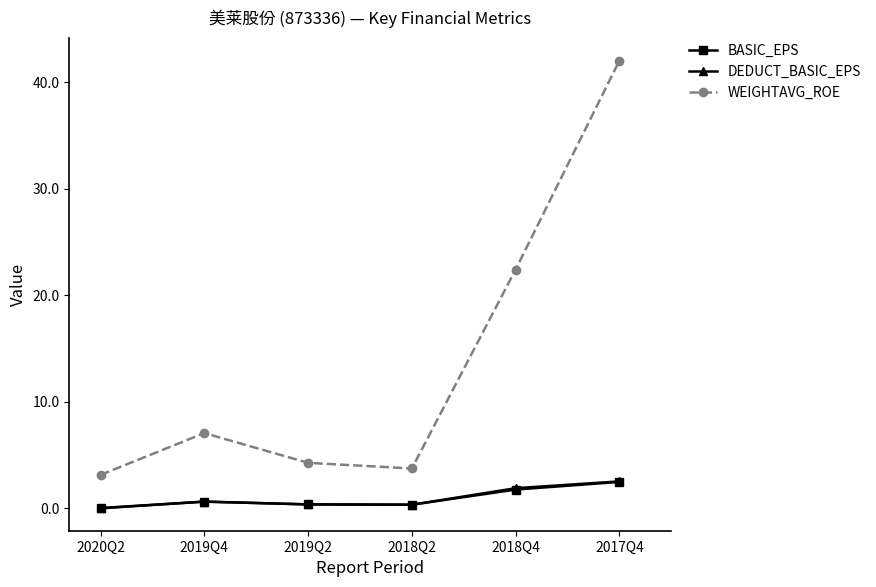

Which series changed the most between 2018Q4 and 2017Q4?

WEIGHTAVG_ROE